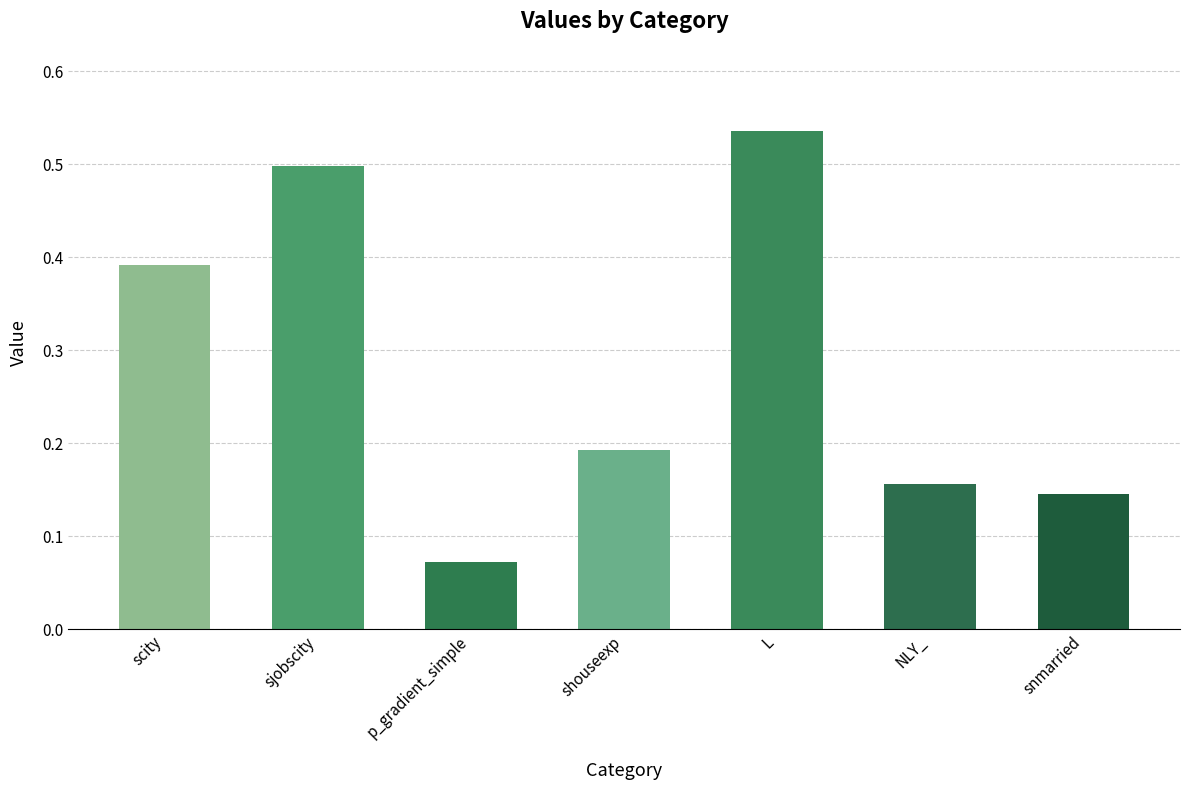

Which label corresponds to the largest value in the chart?

L